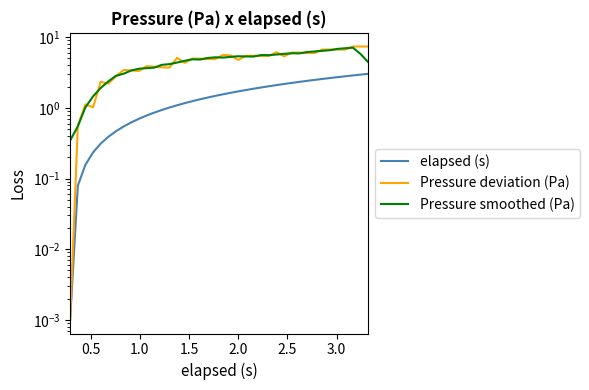

True or false: Pressure smoothed (Pa) has a value of 9.5 at 25.

False